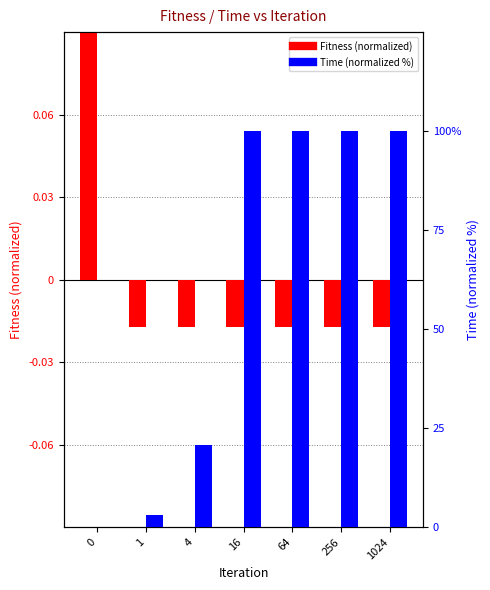

How many values in the Fitness (normalized) series exceed 0?

1